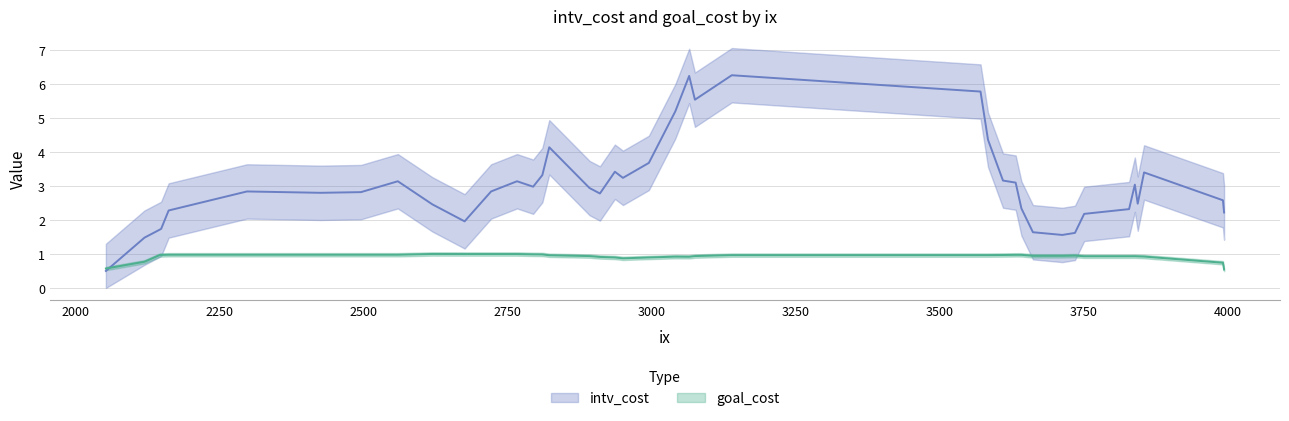

Which series has the largest range (max minus min)?

intv_cost